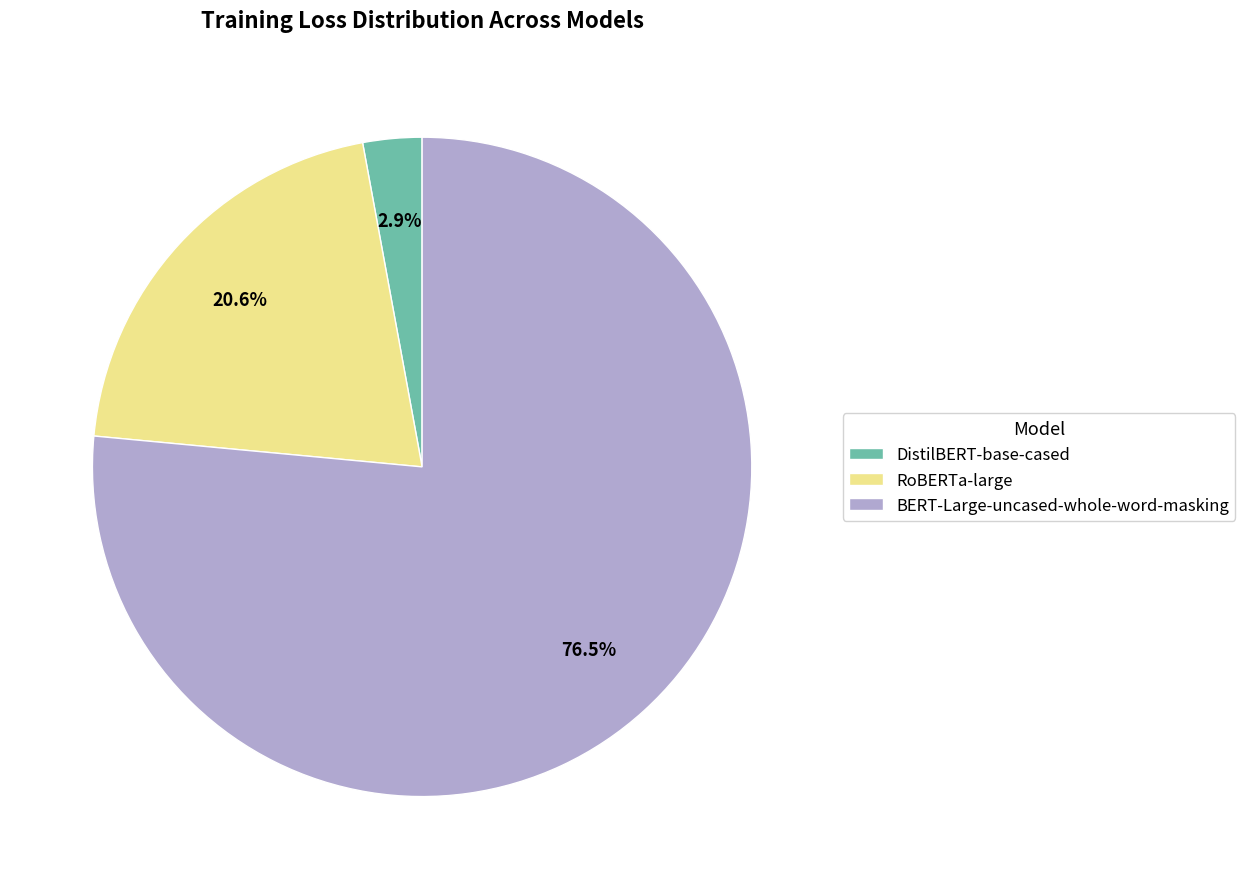

What is the largest slice in the pie chart?

BERT-Large-uncased-whole-word-masking